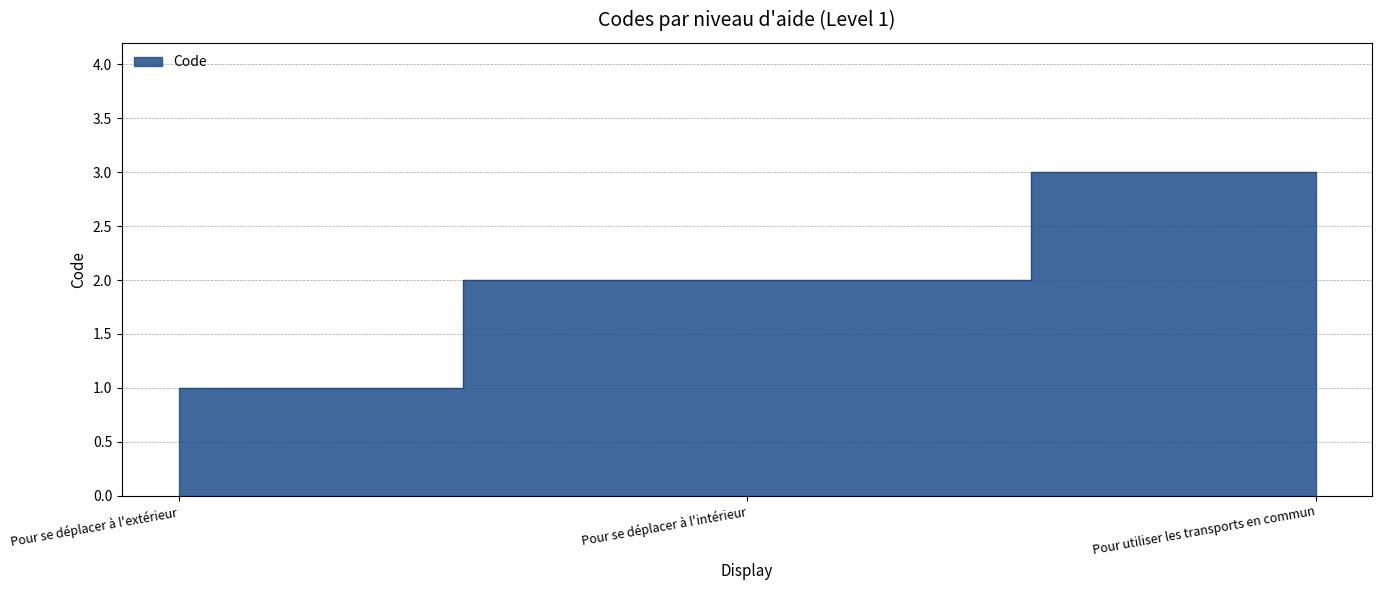

At which category does the chart reach its minimum across all series?

Pour se déplacer à l'extérieur